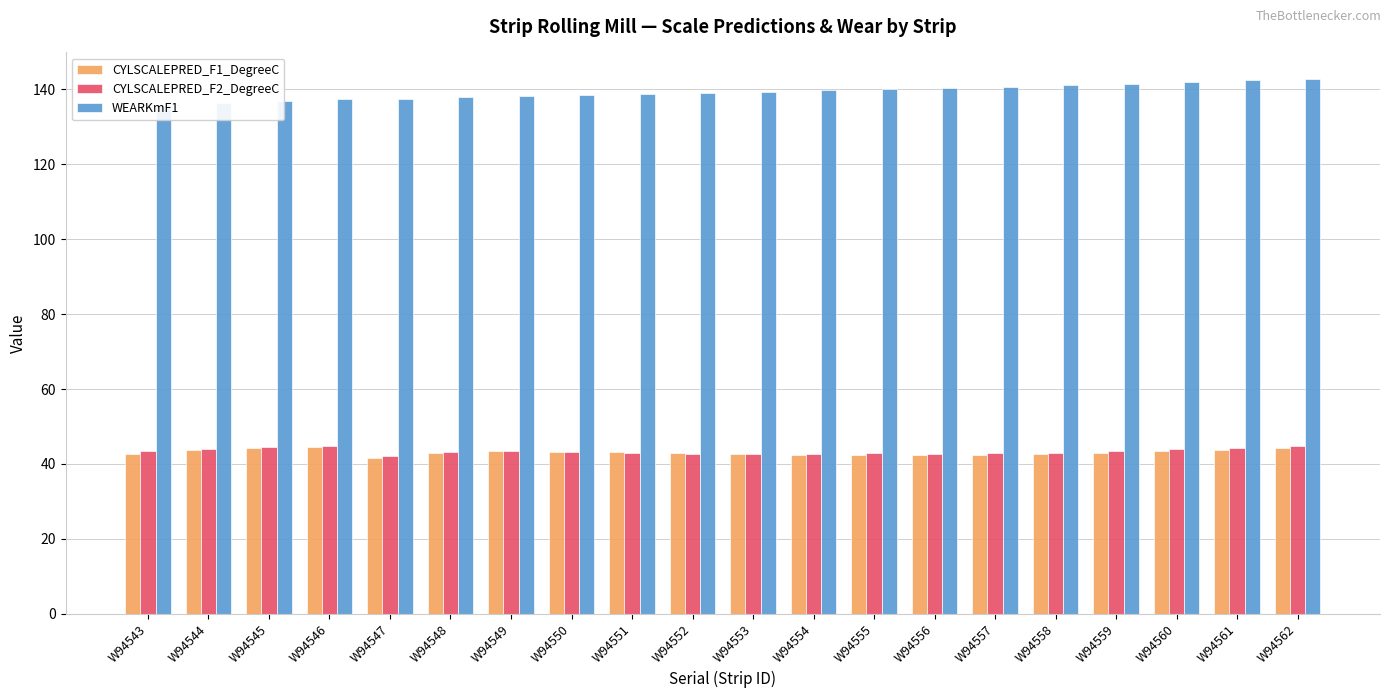

Where does the CYLSCALEPRED_F1_DegreeC series first go above 43?

W94544